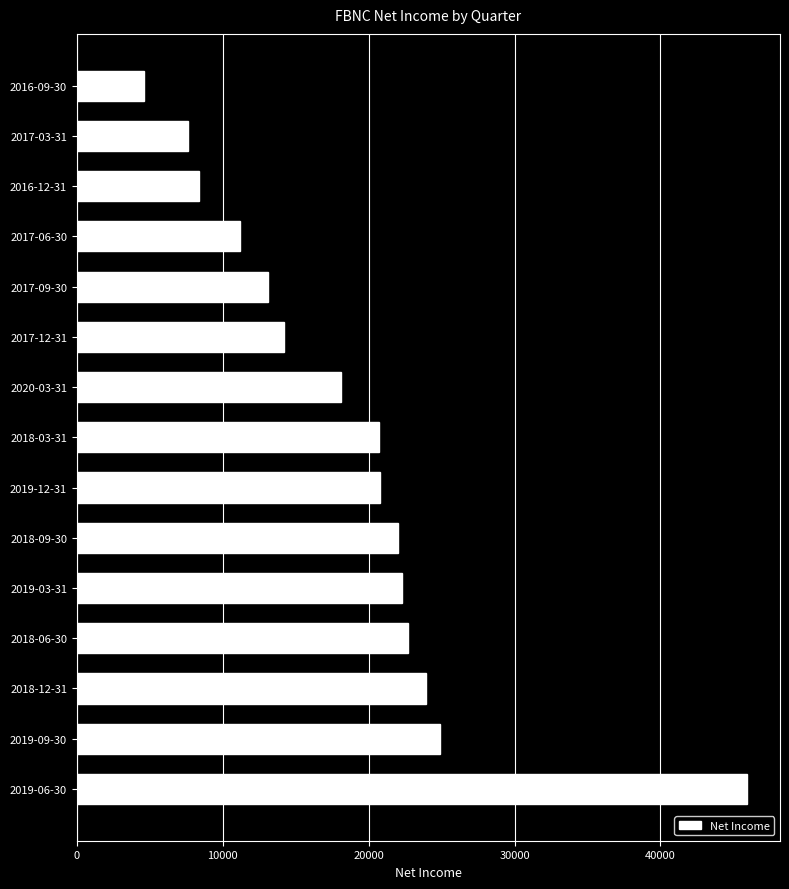

Which label corresponds to the largest value in the chart?

2019-06-30